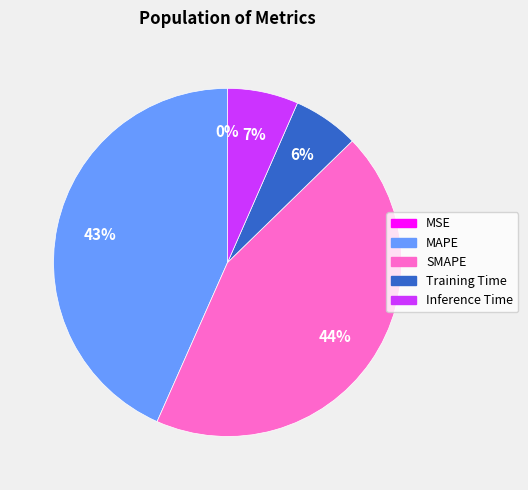

Between MAPE and Inference Time, which is larger?

MAPE